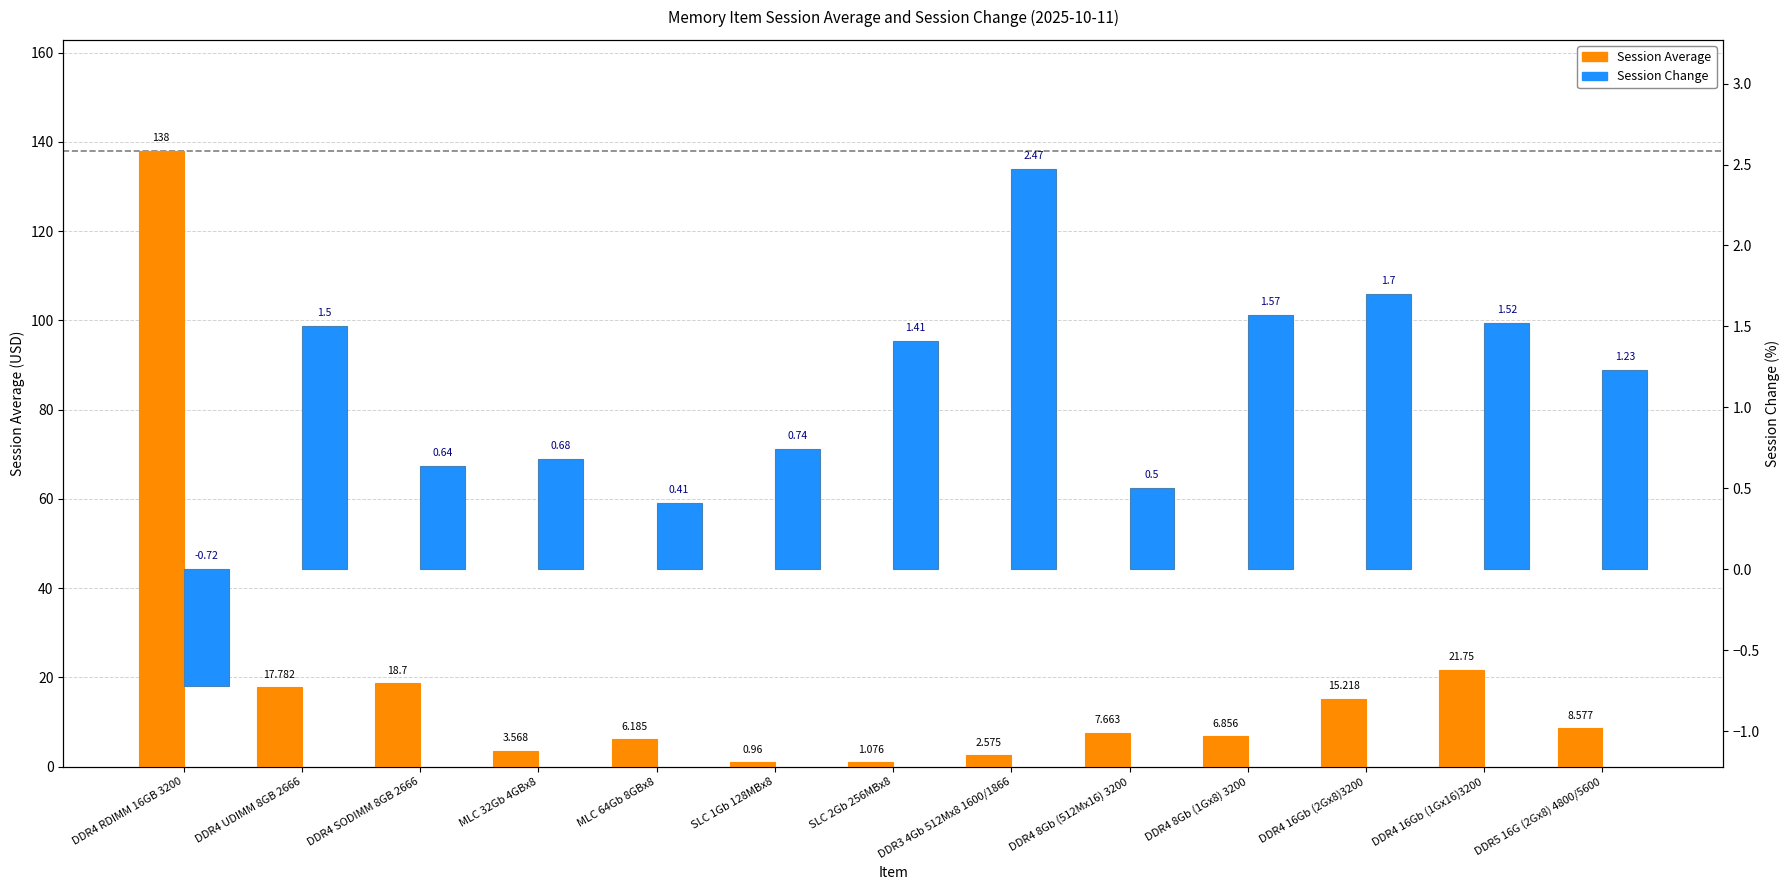

Which category has the highest value in the Session Change series?

DDR3 4Gb 512Mx8 1600/1866